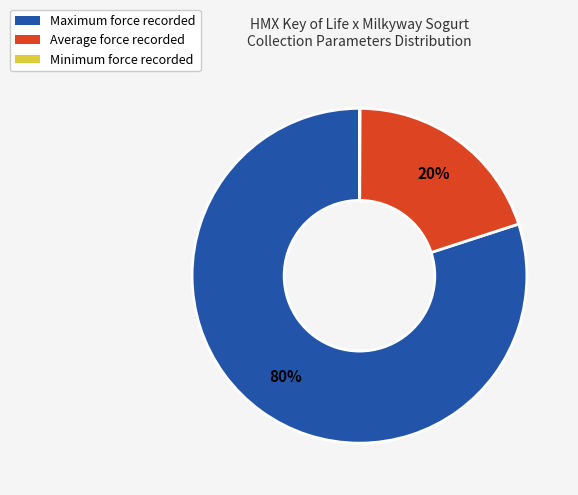

Is there any slice that represents more than half of the pie?

Yes